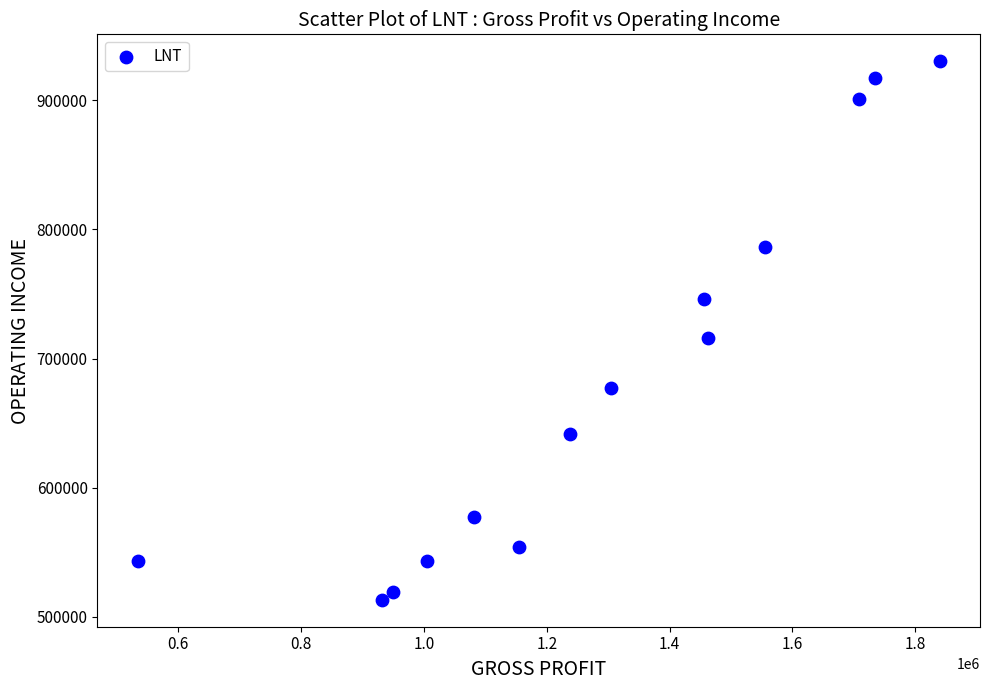

What is the range of Y values (max minus min)?

416700